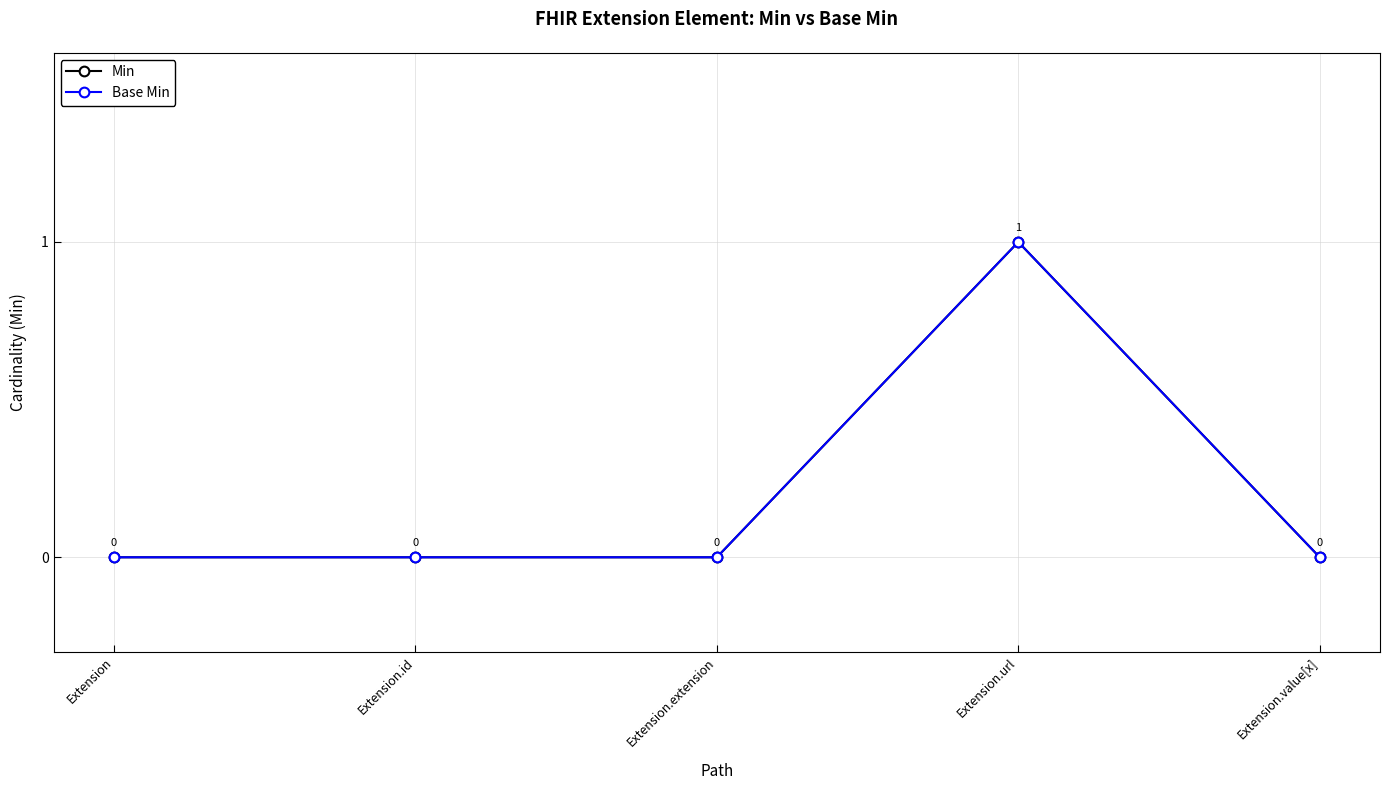

At which label is Base Min closest to 0?

Extension